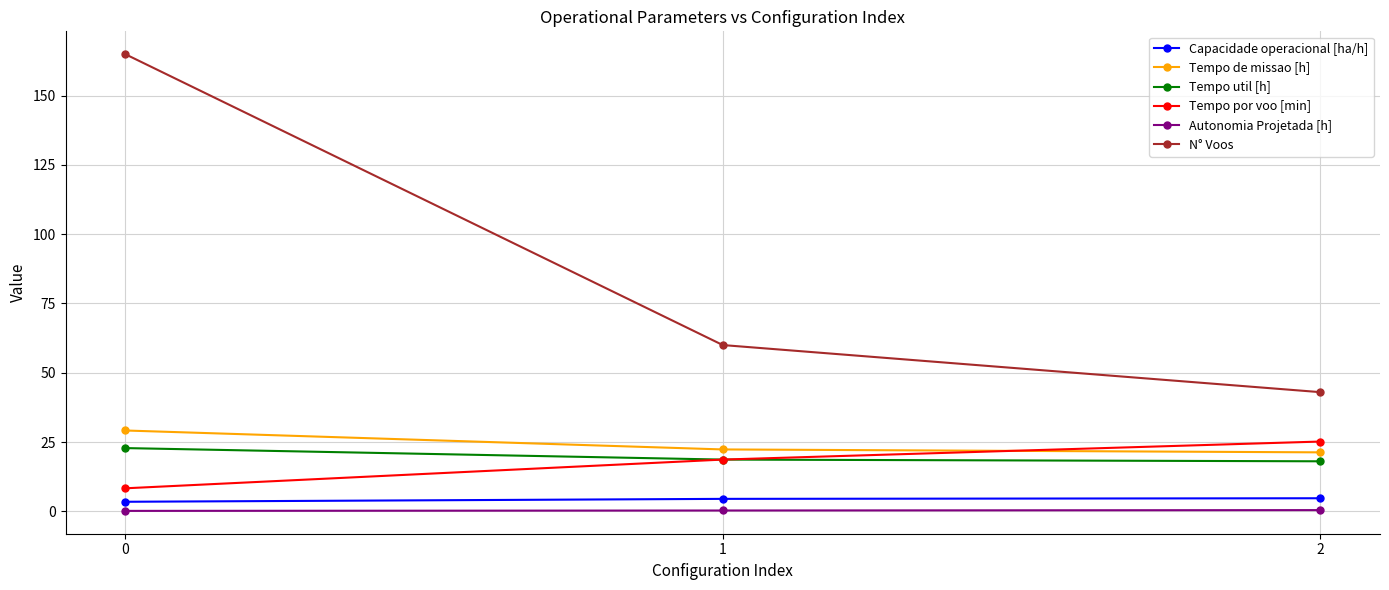

How many lines are shown in the chart?

6